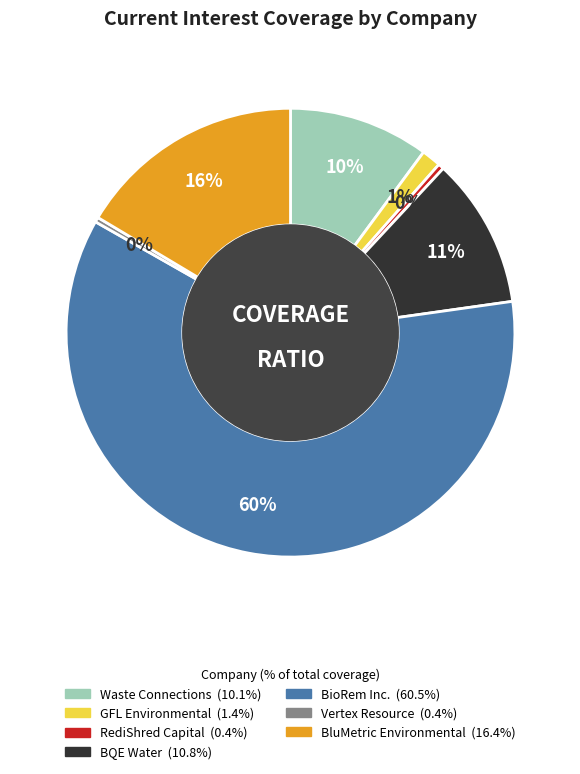

Count the number of slices in the pie.

7